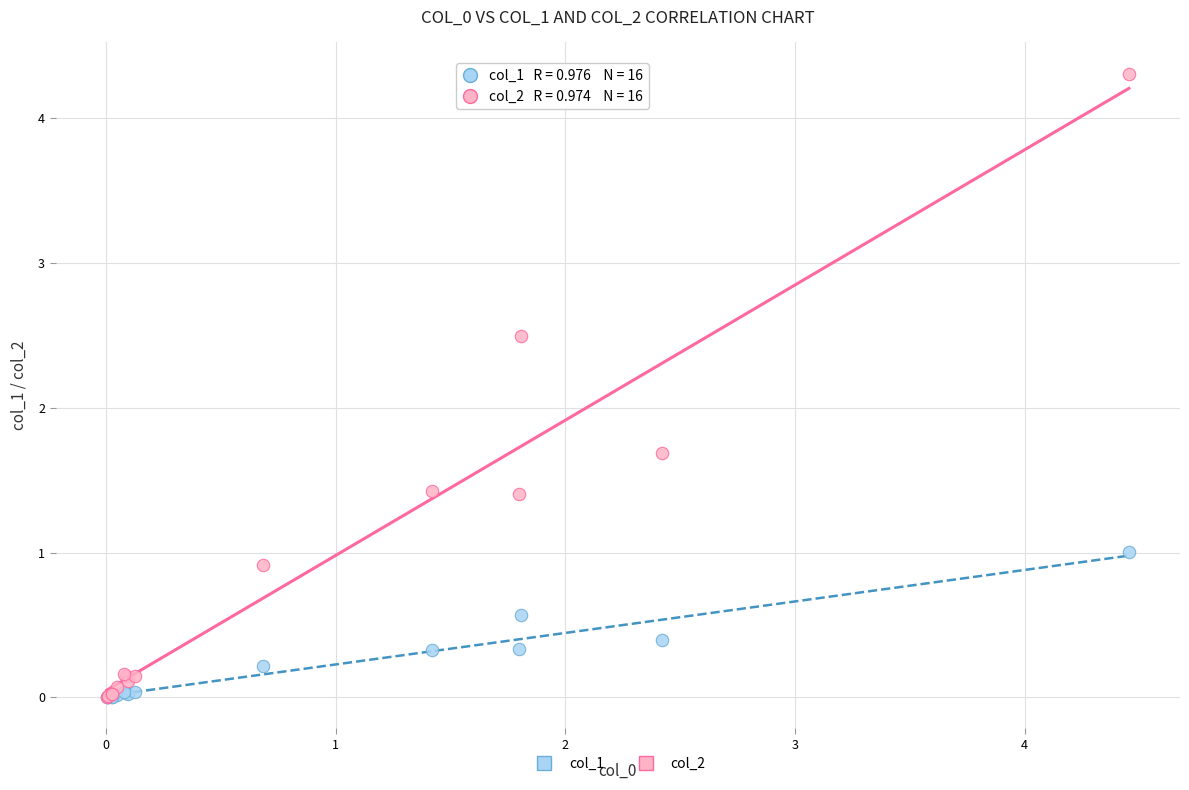

In the col_2 series, what Y value is closest to 2?

1.7